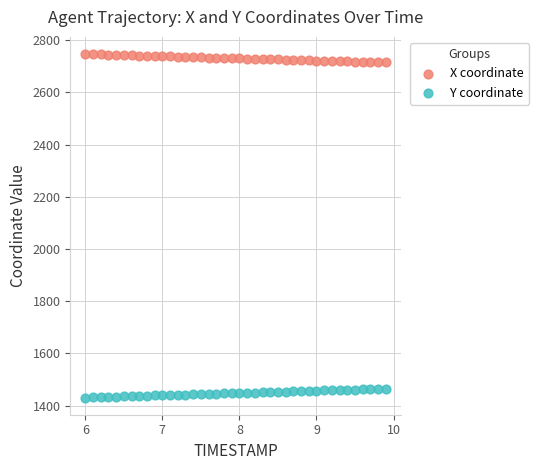

Across all data points, what is the range of X values (max minus min)?

3.9